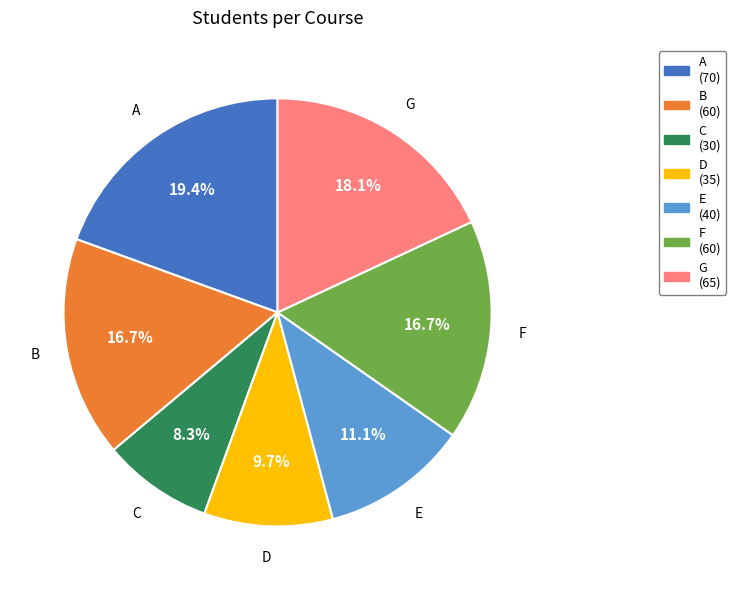

What is the ratio of the value at D to the value at C?

1.2